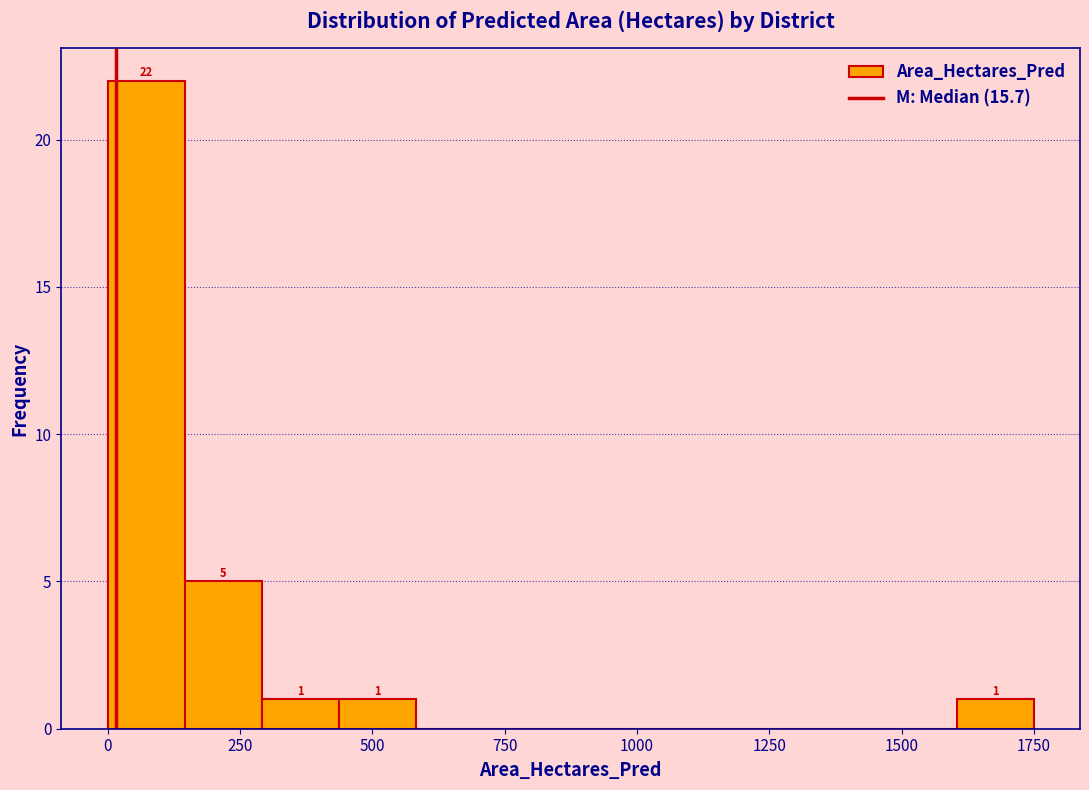

Read against the x-axis, roughly where is the centre of the tallest bar?

50